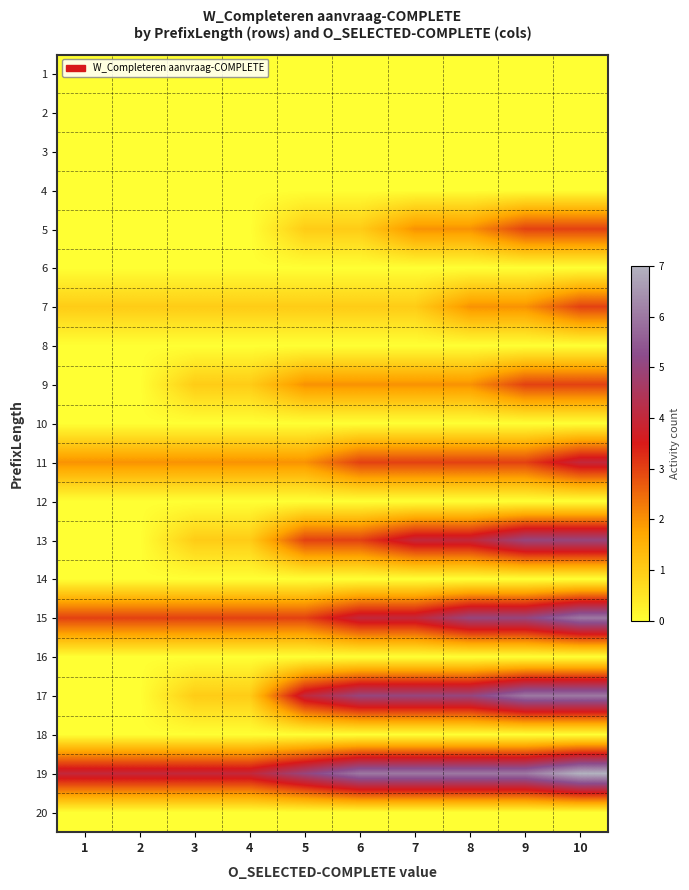

Reading right to left, extract all data points from this chart.

1: 10=0	9=0	8=0	7=0	6=0	5=0	4=0	3=0	2=0	1=0
2: 10=0	9=0	8=0	7=0	6=0	5=0	4=0	3=0	2=0	1=0
3: 10=0	9=0	8=0	7=0	6=0	5=0	4=0	3=0	2=0	1=0
4: 10=0	9=0	8=0	7=0	6=0	5=0	4=0	3=0	2=0	1=0
5: 10=3	9=3	8=2	7=2	6=1	5=1	4=0	3=0	2=0	1=0
6: 10=0	9=0	8=0	7=0	6=0	5=0	4=0	3=0	2=0	1=0
7: 10=3	9=2	8=2	7=1	6=1	5=1	4=1	3=1	2=1	1=1
8: 10=0	9=0	8=0	7=0	6=0	5=0	4=0	3=0	2=0	1=0
9: 10=3	9=3	8=2	7=2	6=2	5=2	4=1	3=1	2=0	1=0
10: 10=0	9=0	8=0	7=0	6=0	5=0	4=0	3=0	2=0	1=0
11: 10=4	9=3	8=3	7=3	6=3	5=2	4=2	3=2	2=2	1=2
12: 10=0	9=0	8=0	7=0	6=0	5=0	4=0	3=0	2=0	1=0
13: 10=5	9=5	8=4	7=4	6=3	5=3	4=1	3=1	2=0	1=0
14: 10=0	9=0	8=0	7=0	6=0	5=0	4=0	3=0	2=0	1=0
15: 10=6	9=5	8=5	7=4	6=4	5=3	4=3	3=3	2=3	1=3
16: 10=0	9=0	8=0	7=0	6=0	5=0	4=0	3=0	2=0	1=0
17: 10=6	9=6	8=5	7=5	6=5	5=4	4=1	3=1	2=0	1=0
18: 10=0	9=0	8=0	7=0	6=0	5=0	4=0	3=0	2=0	1=0
19: 10=7	9=6	8=6	7=6	6=6	5=5	4=4	3=4	2=4	1=4
20: 10=0	9=0	8=0	7=0	6=0	5=0	4=0	3=0	2=0	1=0